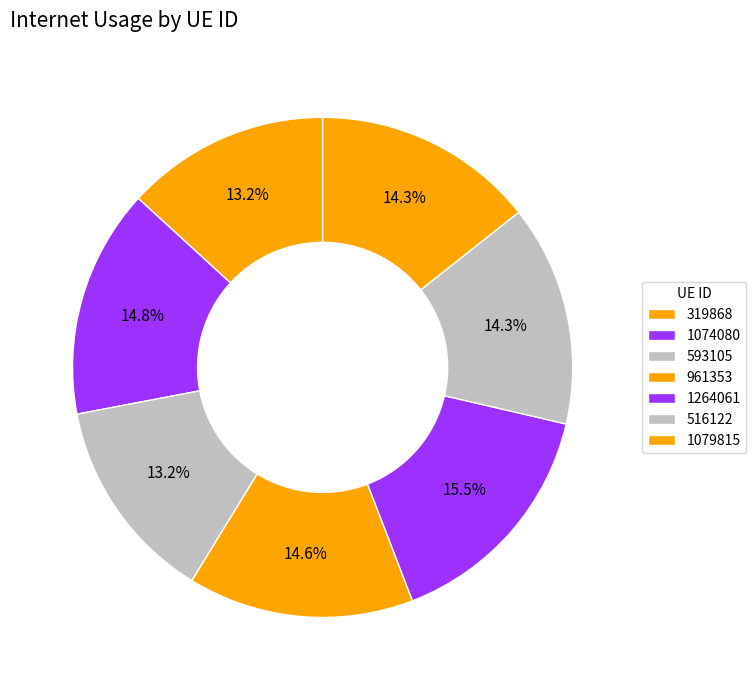

Is there any slice that represents more than half of the pie?

No